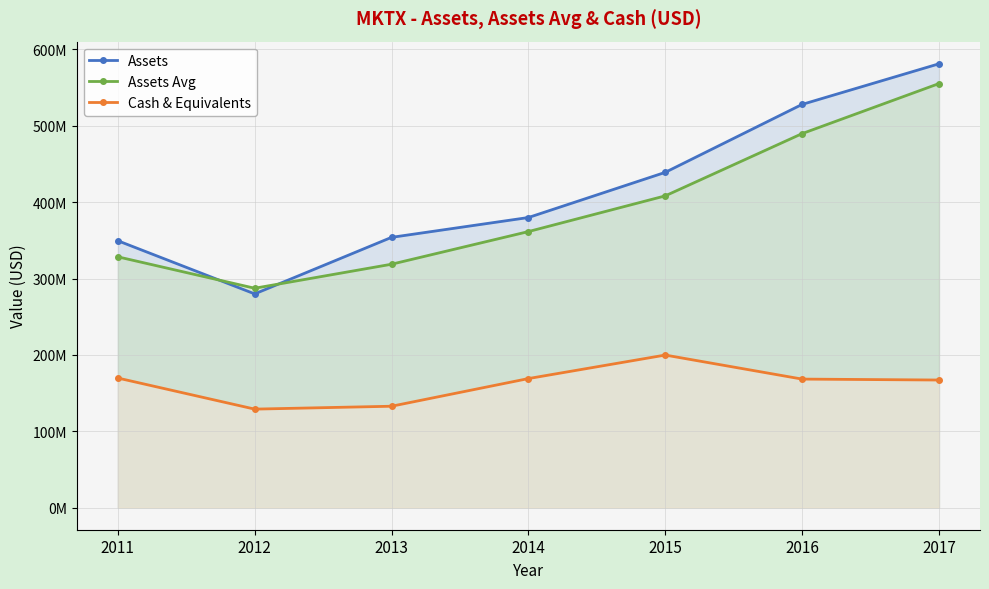

What is the total value across all series at 2017?

1303579500